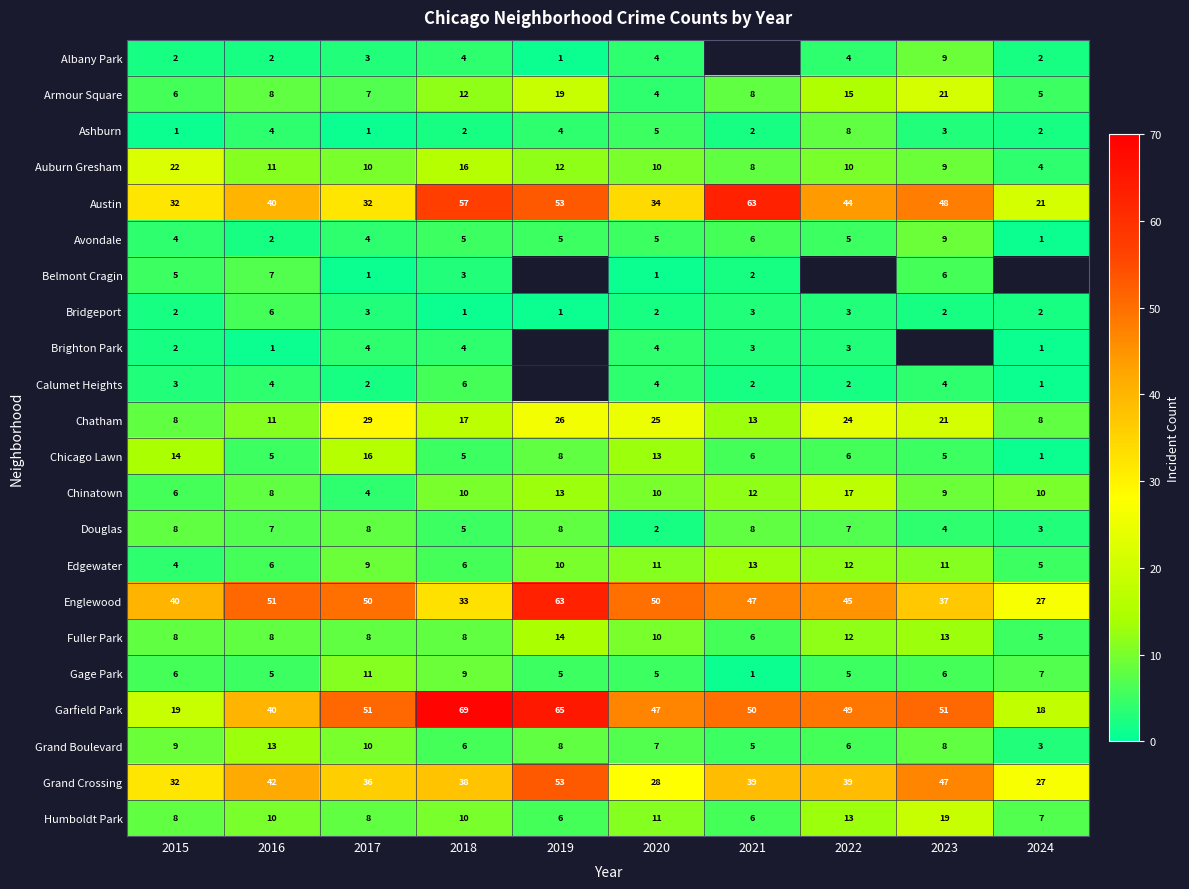

What is the spread (max minus min) of values at 2018?

68